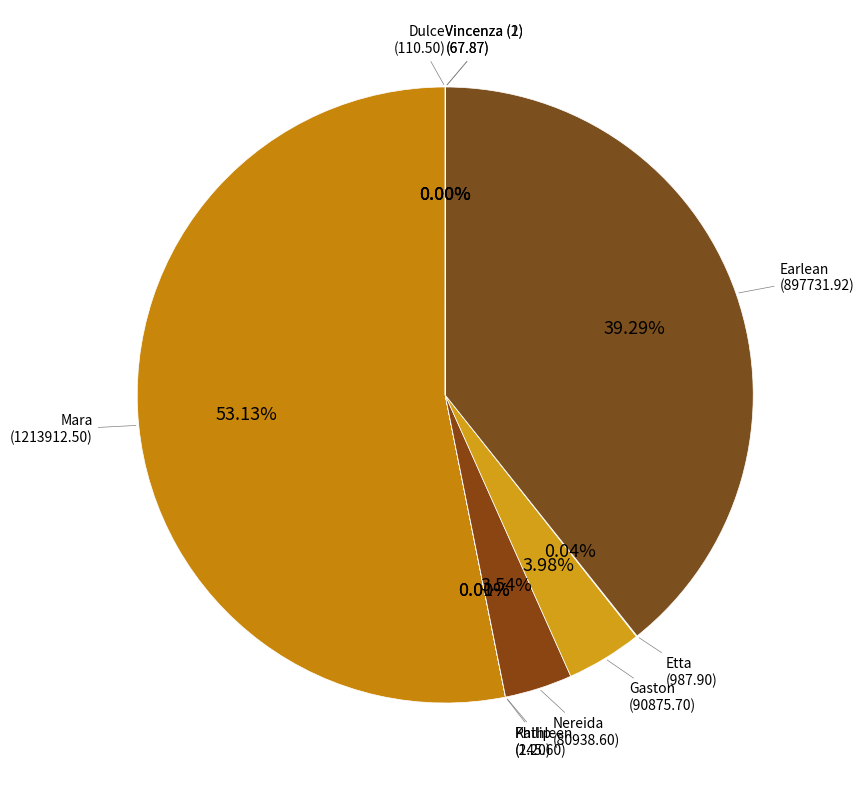

Is there any slice that represents more than half of the pie?

Yes